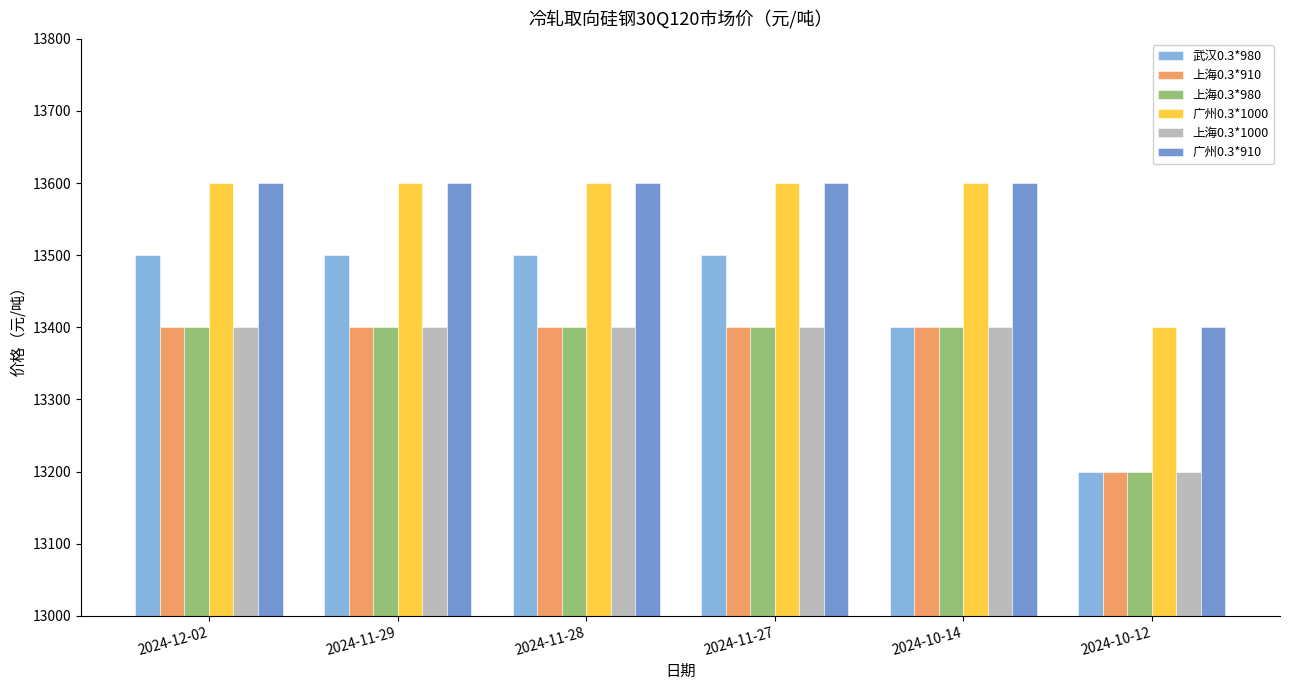

Is the value of 广州0.3*1000 at 2024-11-29 greater than the value of 上海0.3*910 at 2024-10-14?

Yes